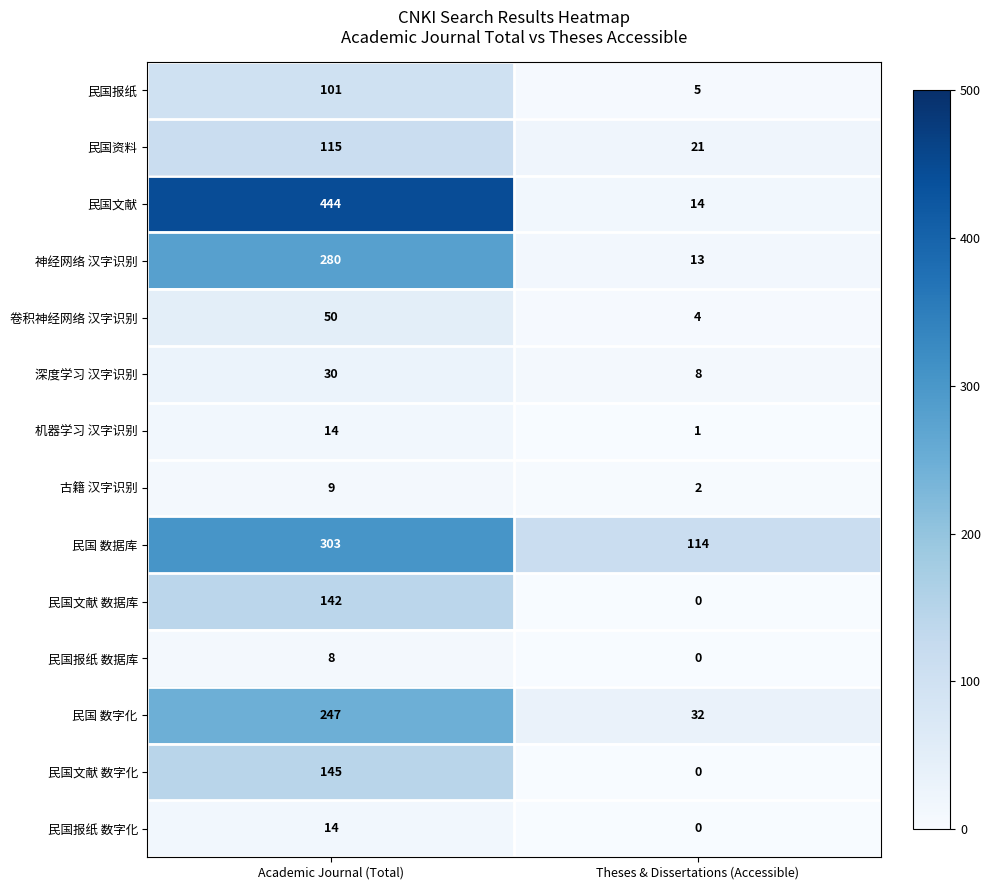

What is the spread (max minus min) of values at Academic Journal (Total)?

436